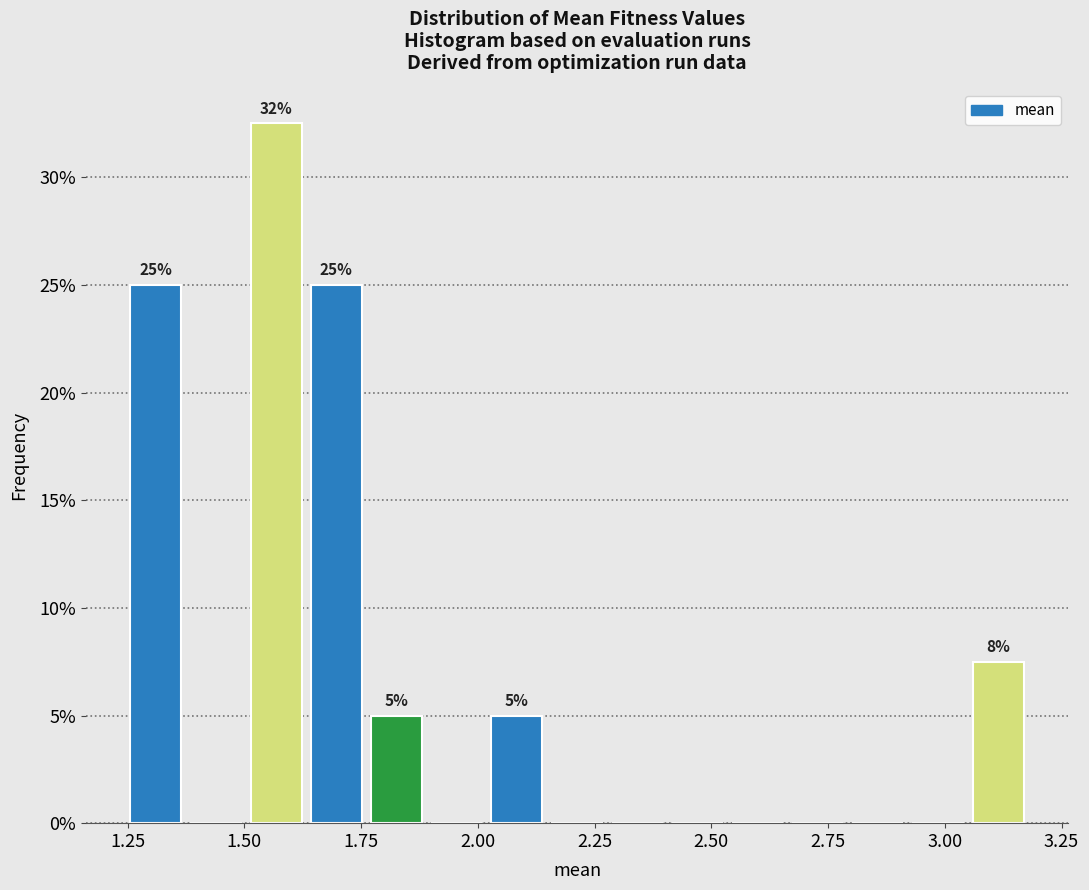

Around what value on the x-axis is the tallest bar? Give the approximate position of its centre, as read against the axis.

1.55